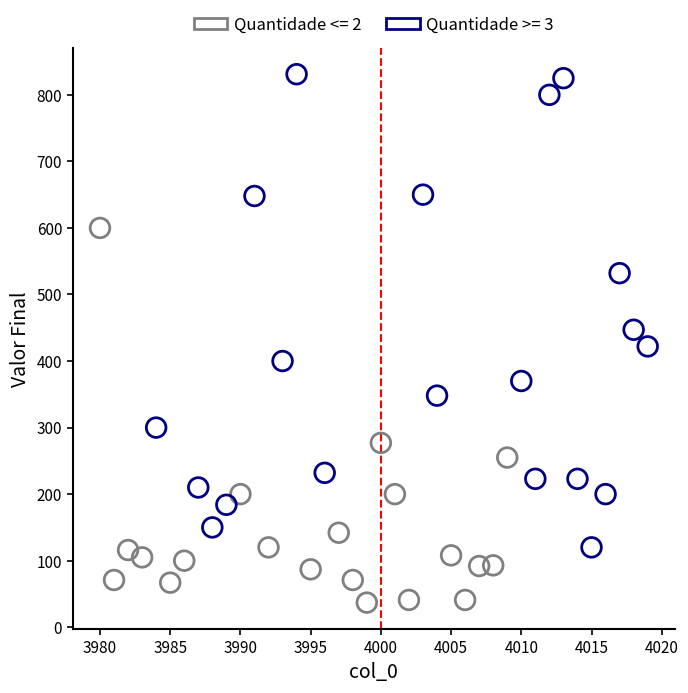

What are all the series names shown in the legend?

Quantidade <= 2, Quantidade >= 3